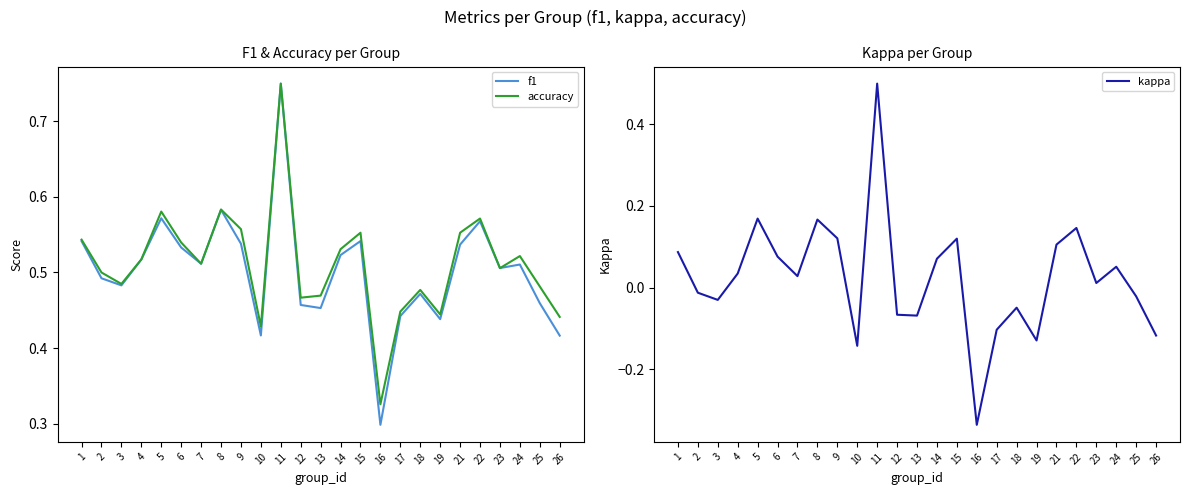

What are all the series names shown in the legend?

f1, accuracy, kappa